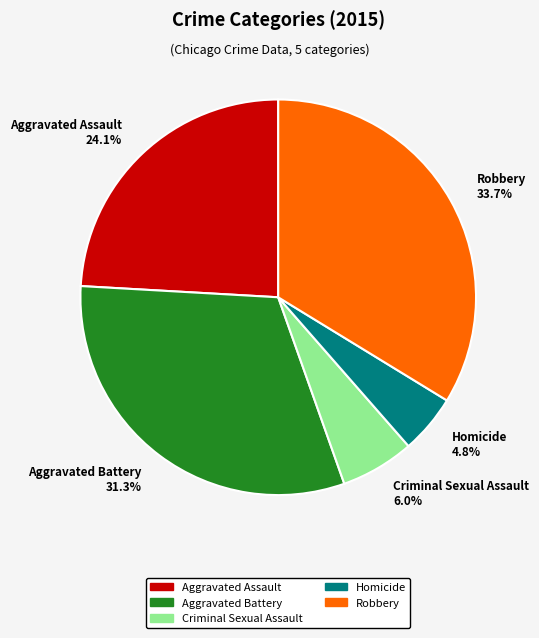

What is the ratio of the value at Aggravated Assault to the value at Criminal Sexual Assault?

4.0